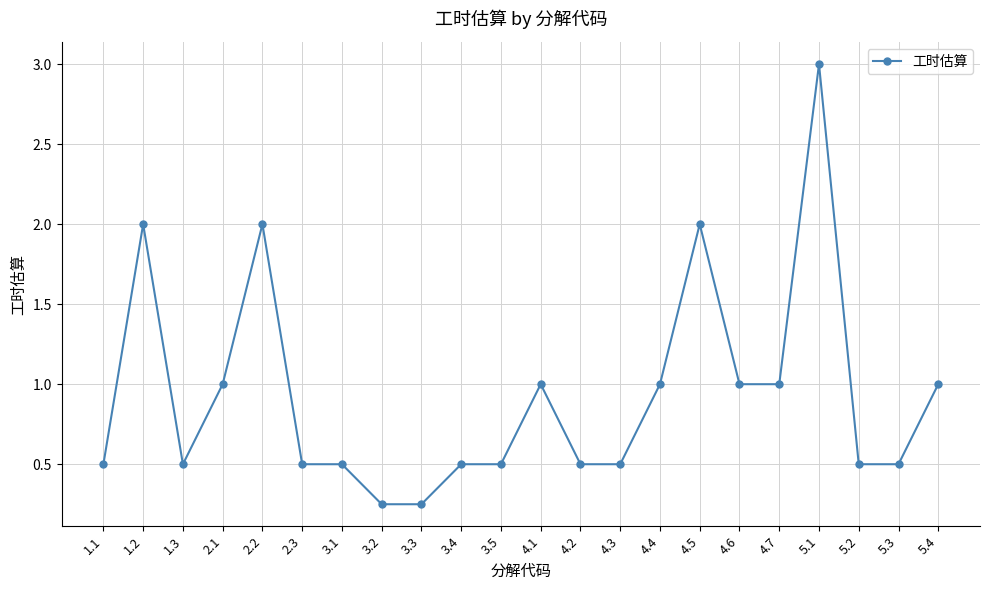

The value at 4.4 is 1.0. True or false?

True